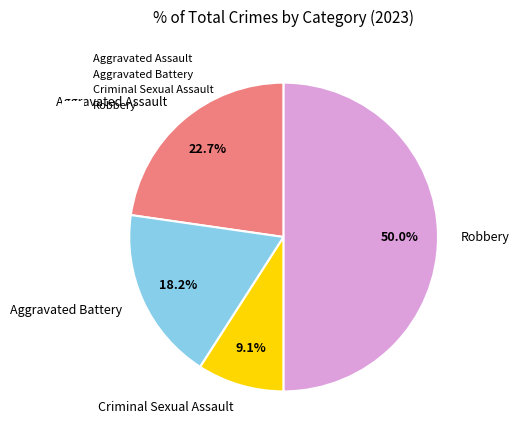

To the nearest percent, what is the difference between the largest and smallest slice percentages?

41%